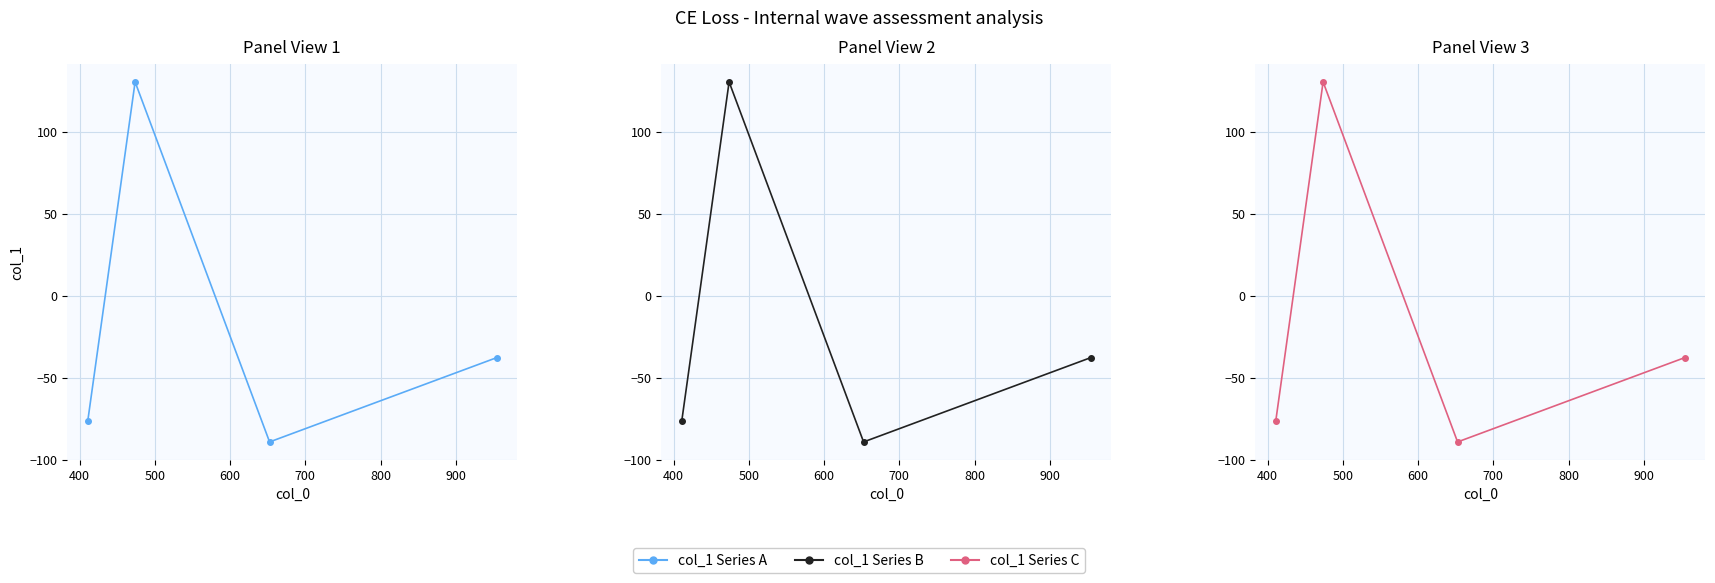

Which has a higher value, 600 or 400?

400